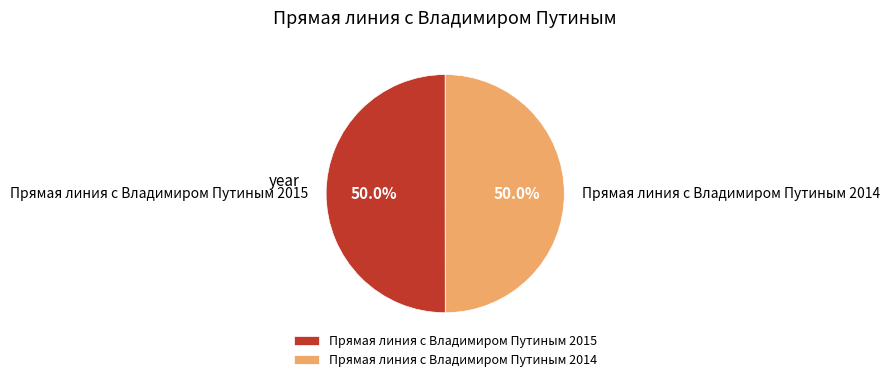

What is the ratio of the value at Прямая линия с Владимиром Путиным 2014 to the value at Прямая линия с Владимиром Путиным 2015?

1.0